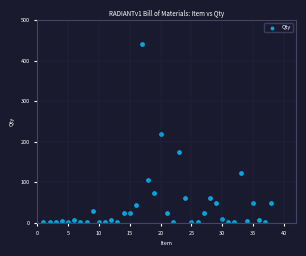

What is the range of Y values (max minus min)?

440